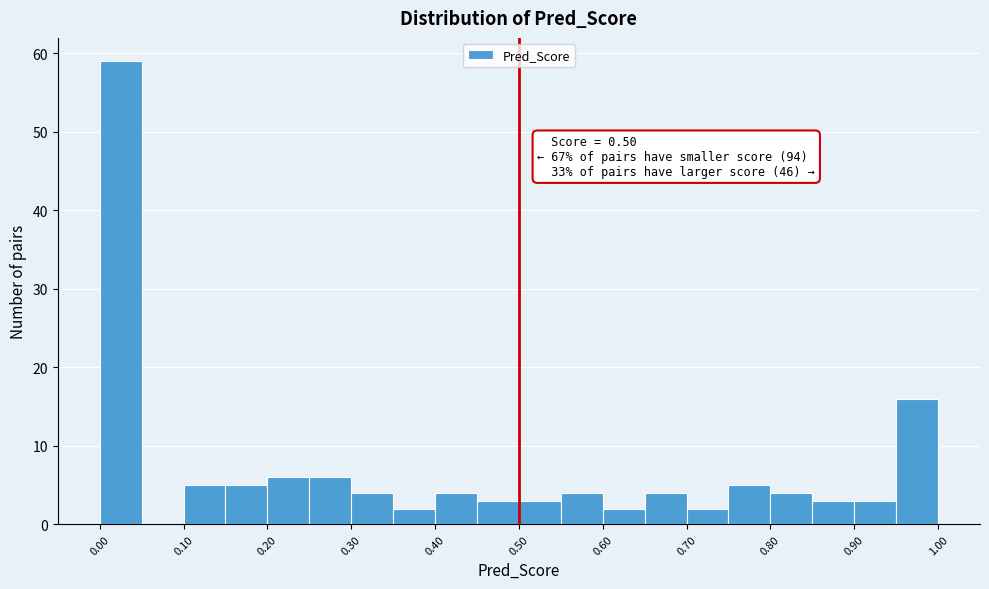

Over which range of the x-axis is the bar tallest?

0.00 to 0.05